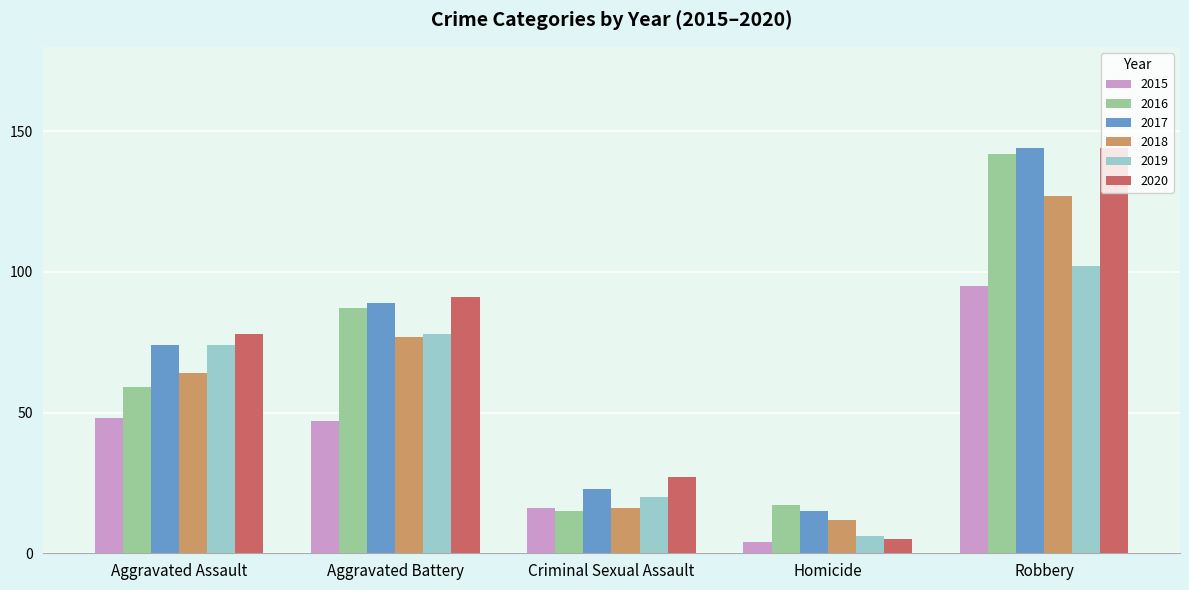

Does the chart contain stacked bars?

No